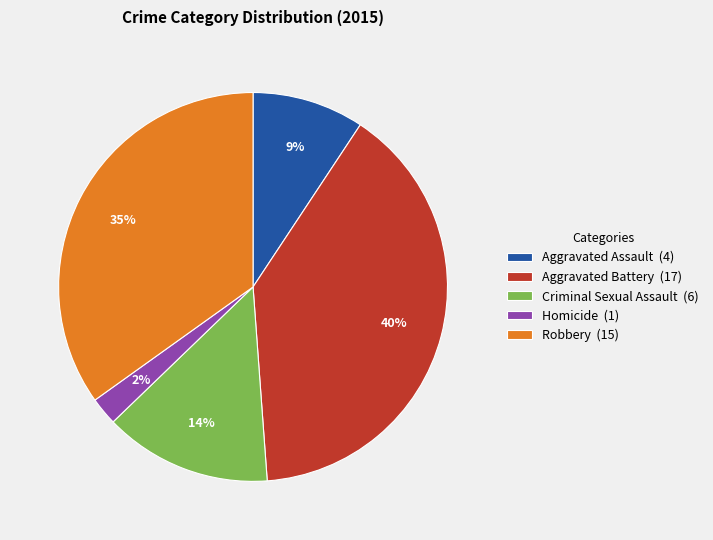

Is Robbery the majority of the pie?

No